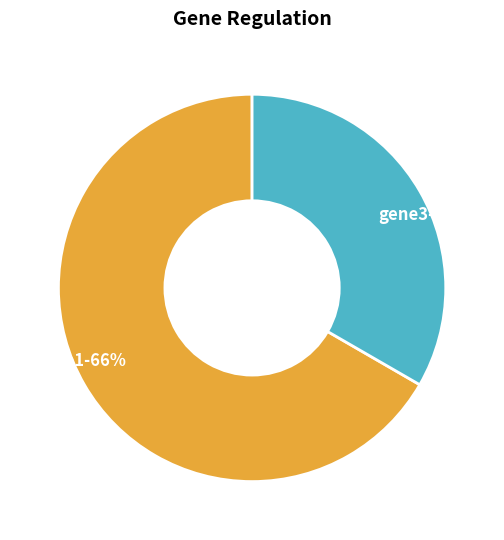

Which slice is the smallest?

gene3